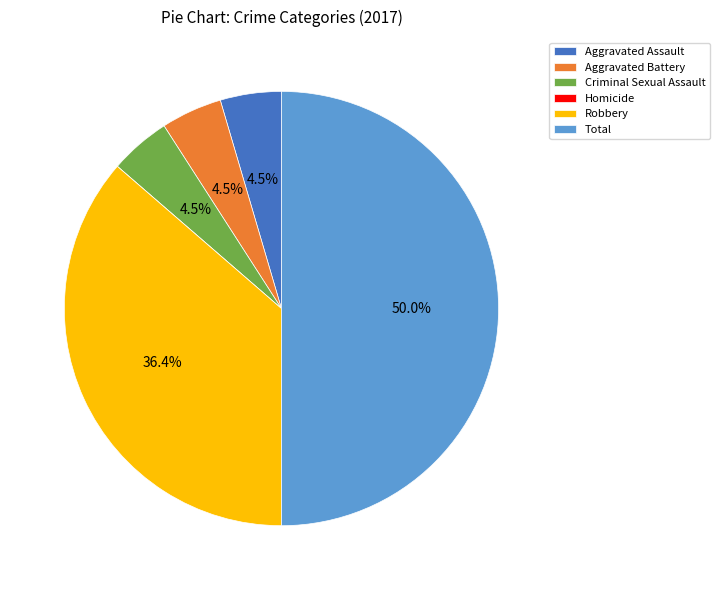

Is the sum of Robbery and Aggravated Assault greater than half?

No